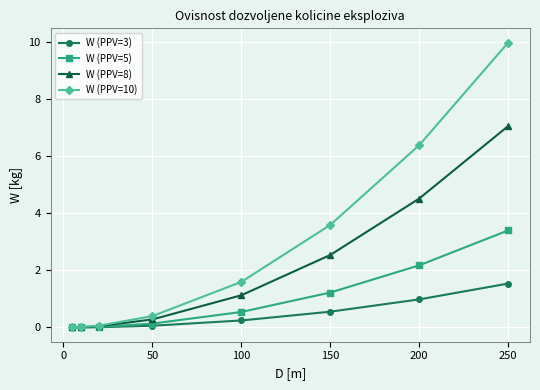

What is the maximum value for W (PPV=8)?

7.1